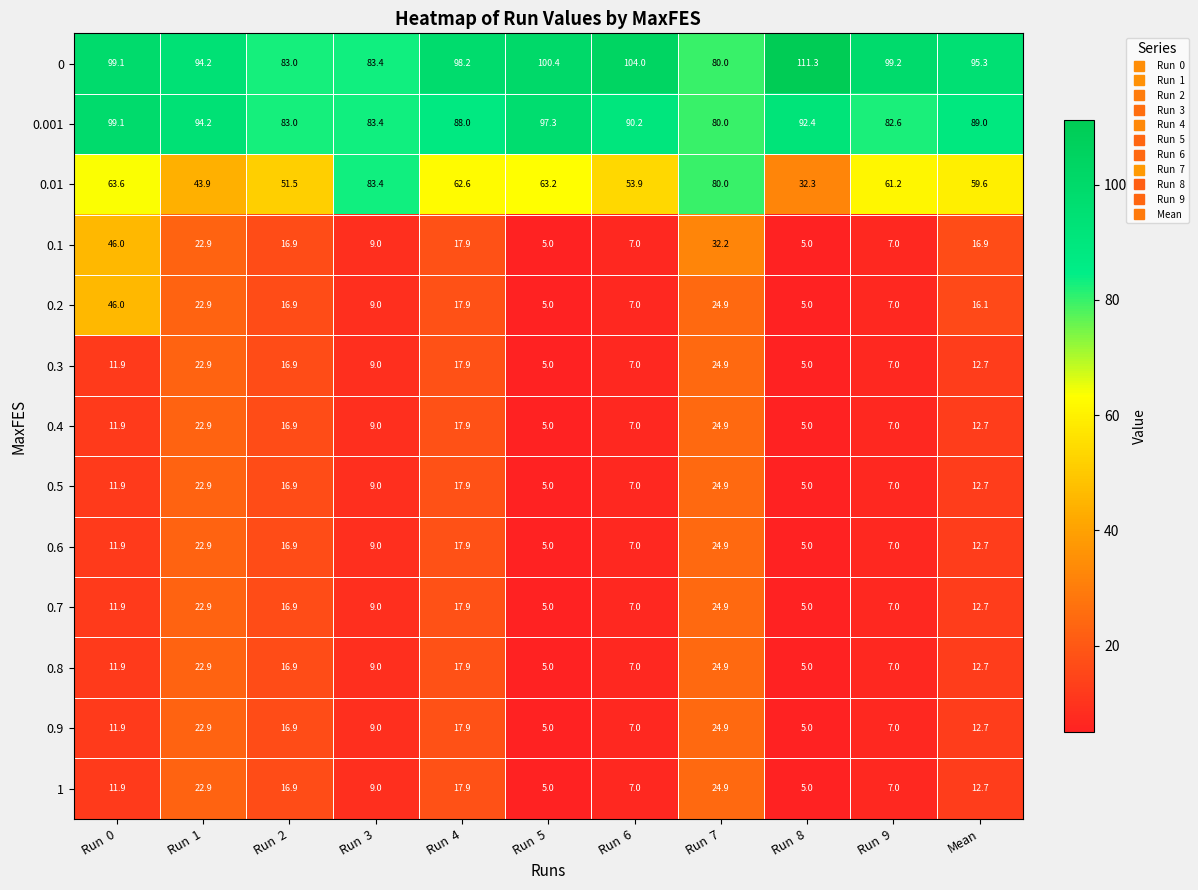

At how many categories does at least one series exceed 91?

8